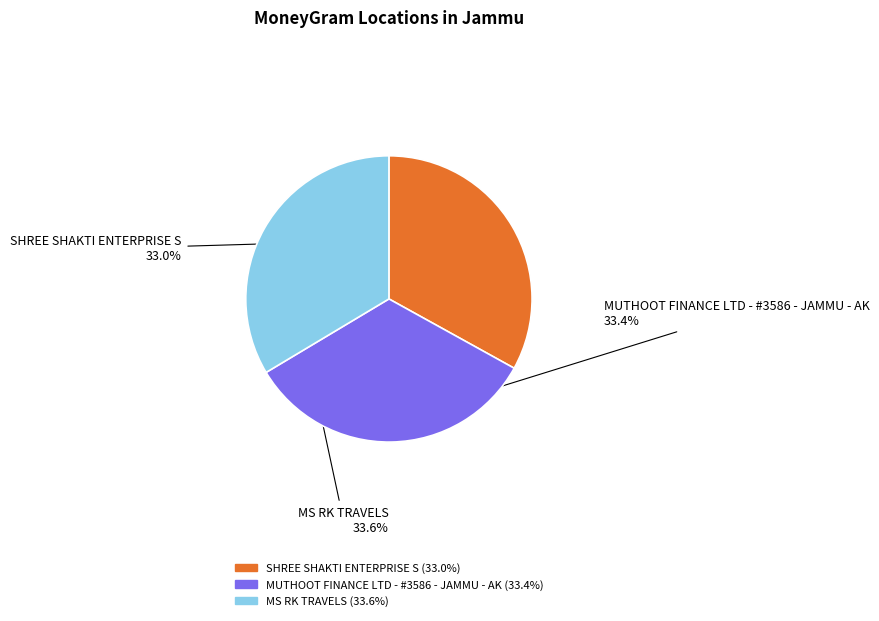

To the nearest percent, what is the average slice percentage?

33%